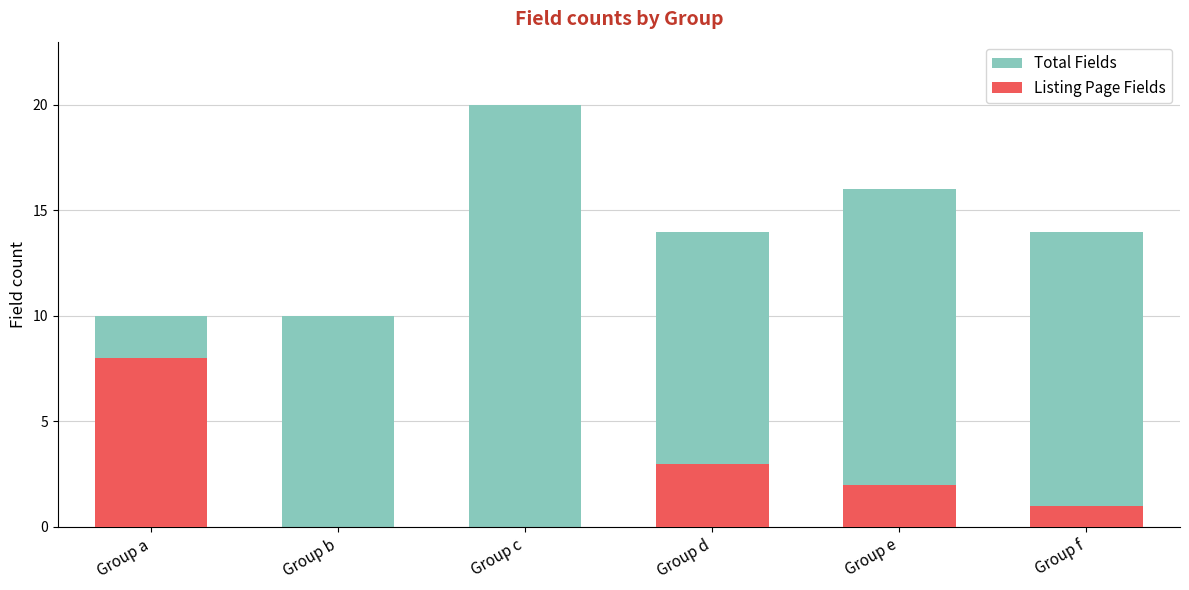

How many bars are there in total?

12